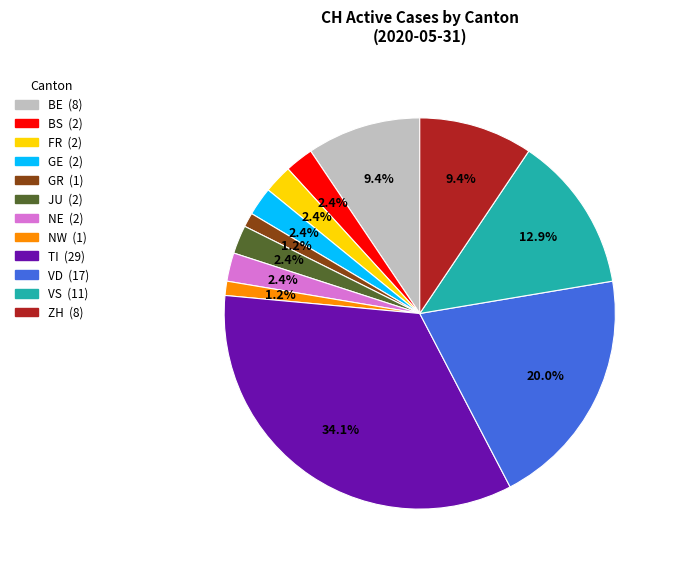

Does any single category account for the majority?

No